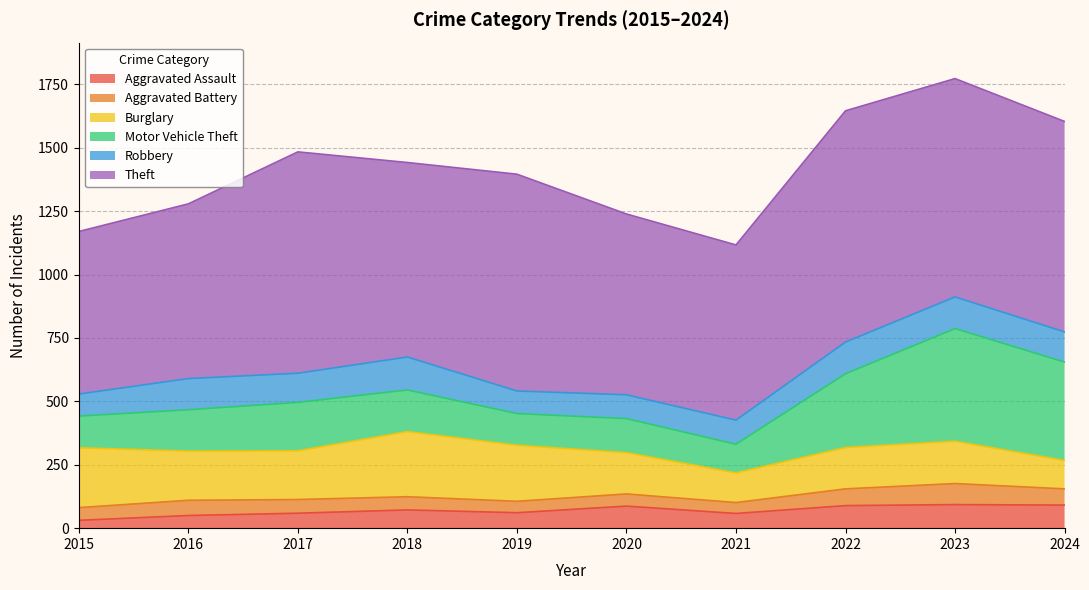

True or false: Aggravated Battery and Burglary intersect in this chart.

False